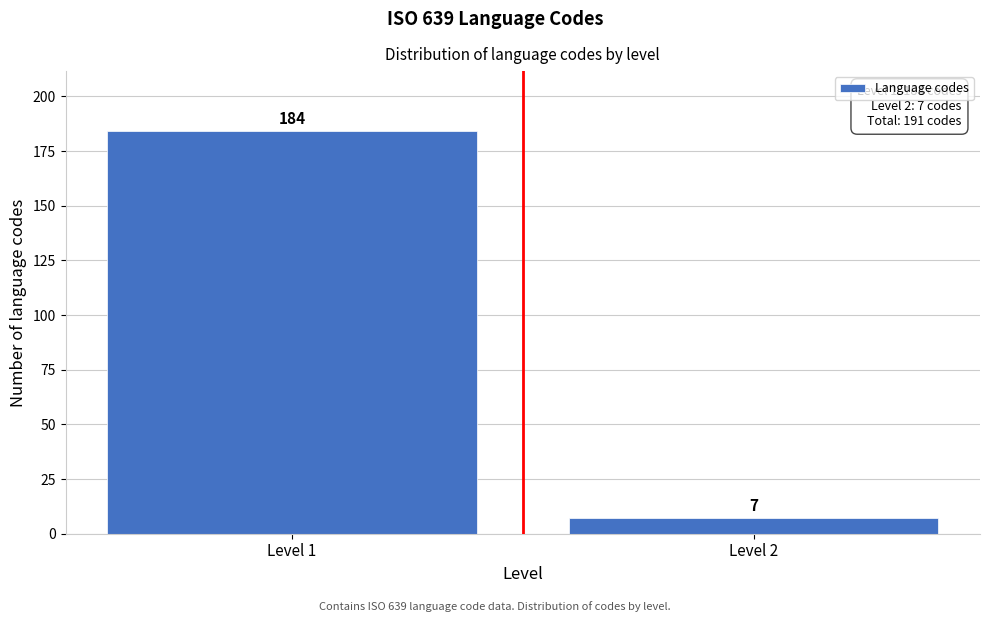

Reading left to right, transcribe all the data shown in this chart.

Level 1=184	Level 2=7